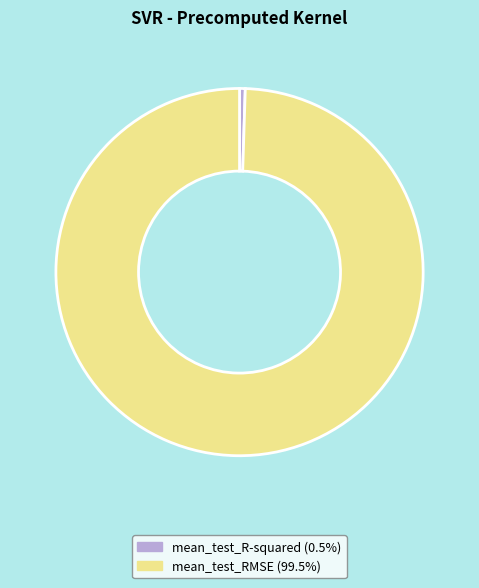

Combined, do mean_test_RMSE and mean_test_R-squared account for over 50%?

Yes